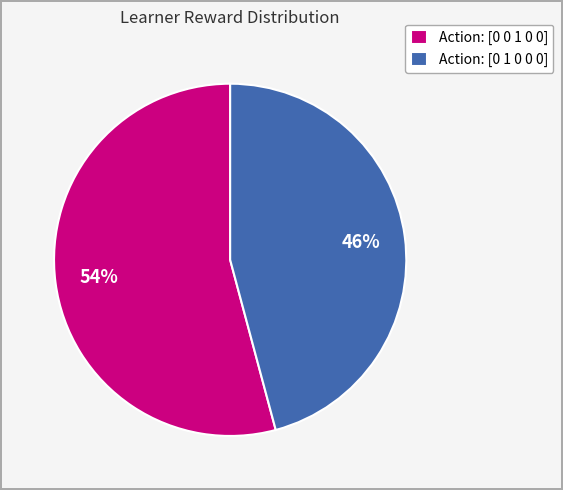

True or false: Action: [0 1 0 0 0] accounts for 56% of the total.

False